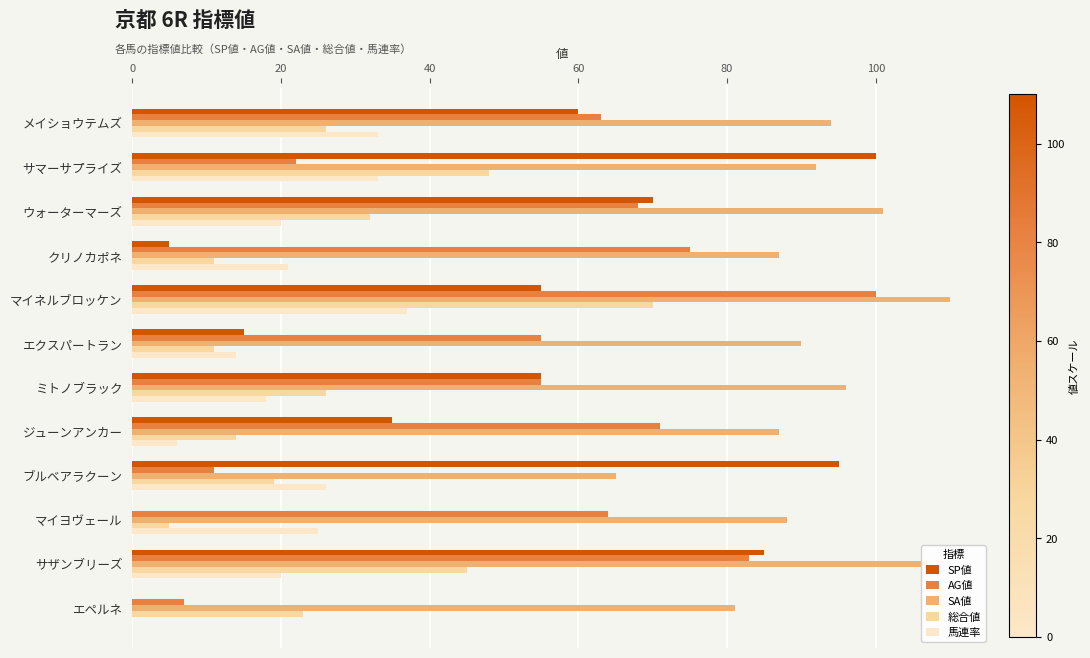

What is the sum of the SA値 values at エペルネ and ジューンアンカー?

168